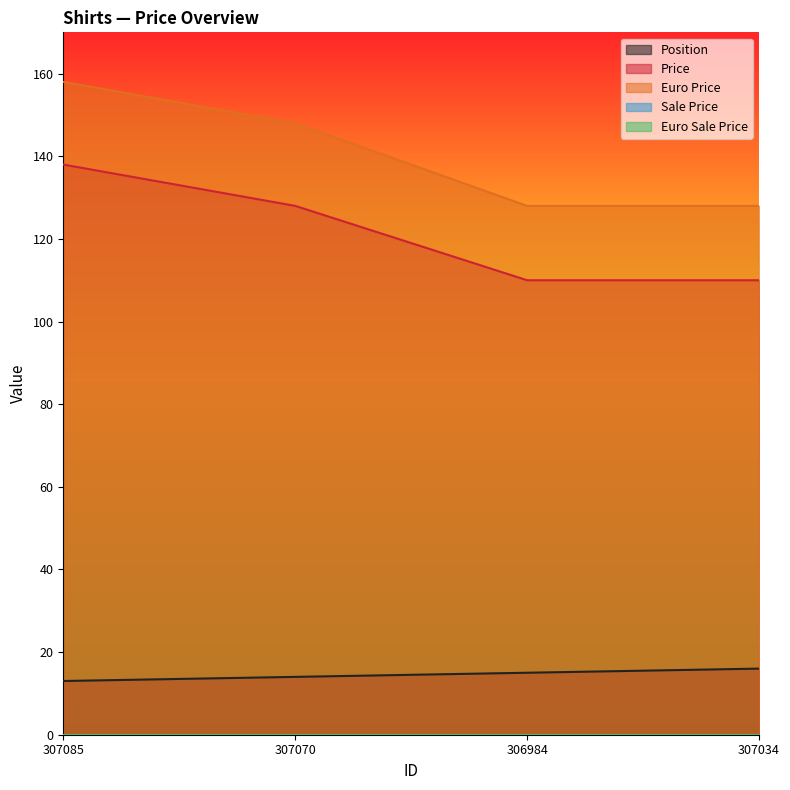

What is the difference between the Price values at 306984 and 307085?

28